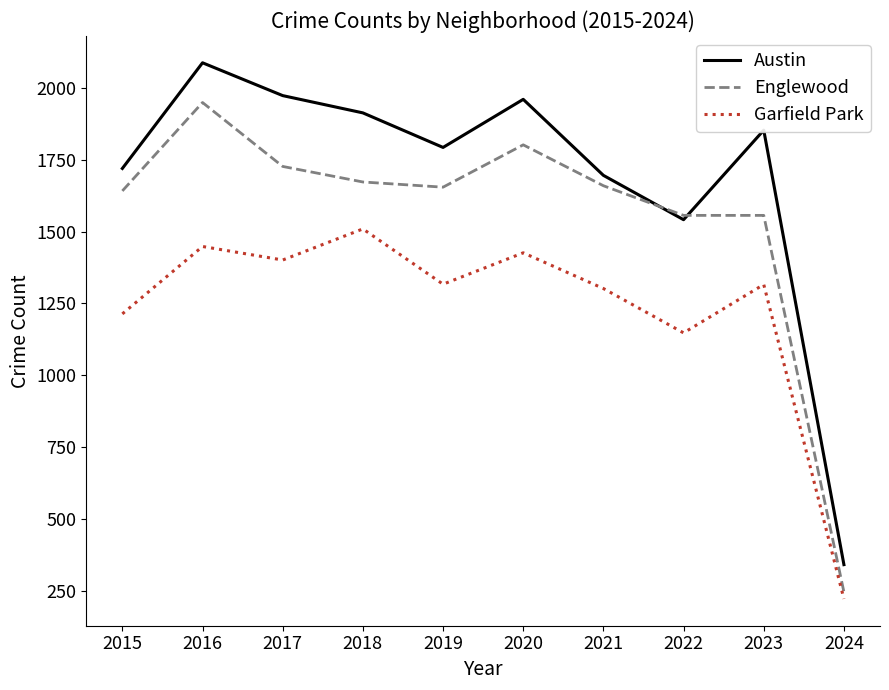

Which series has the widest spread of values?

Austin